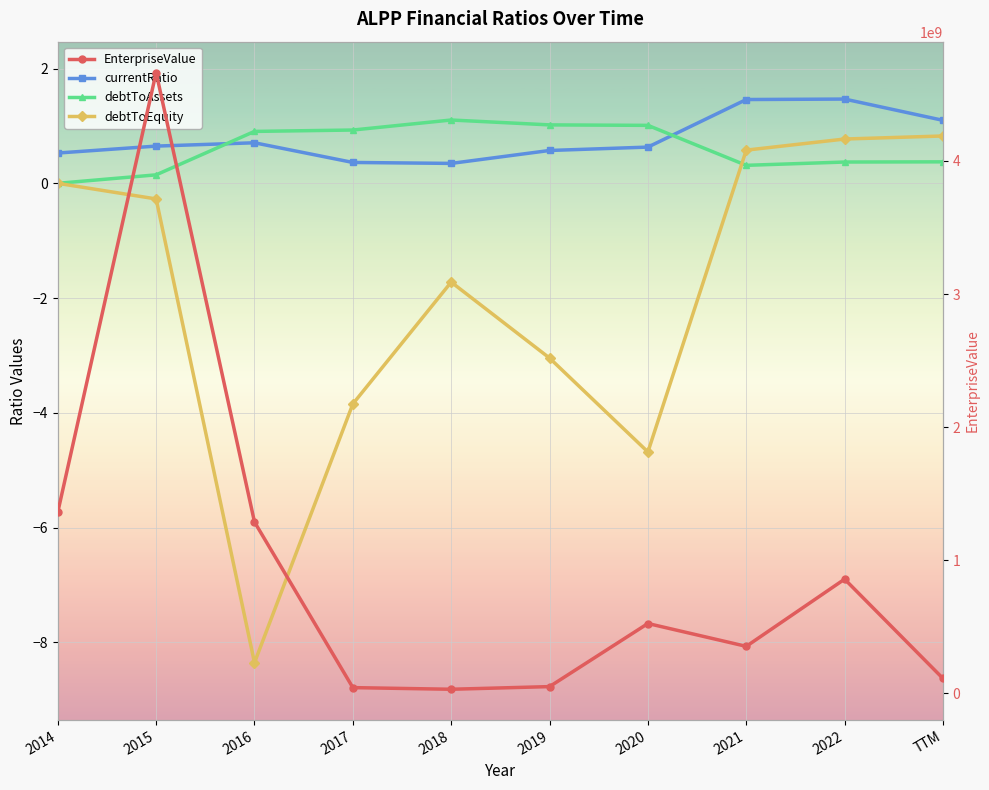

True or false: debtToEquity and debtToAssets intersect in this chart.

True